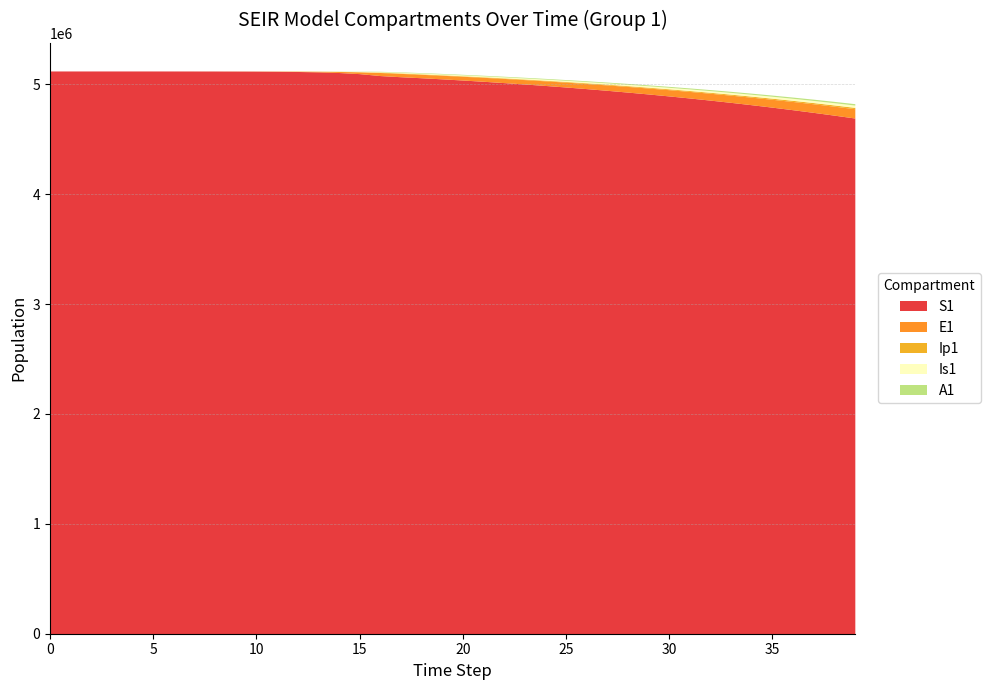

Is the value of S1 at 19 greater than the value of E1 at 16?

Yes